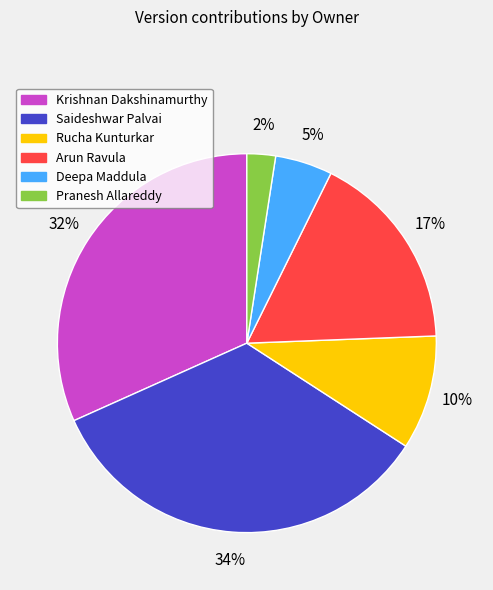

Do Saideshwar Palvai and Rucha Kunturkar together represent more than half of the pie?

No